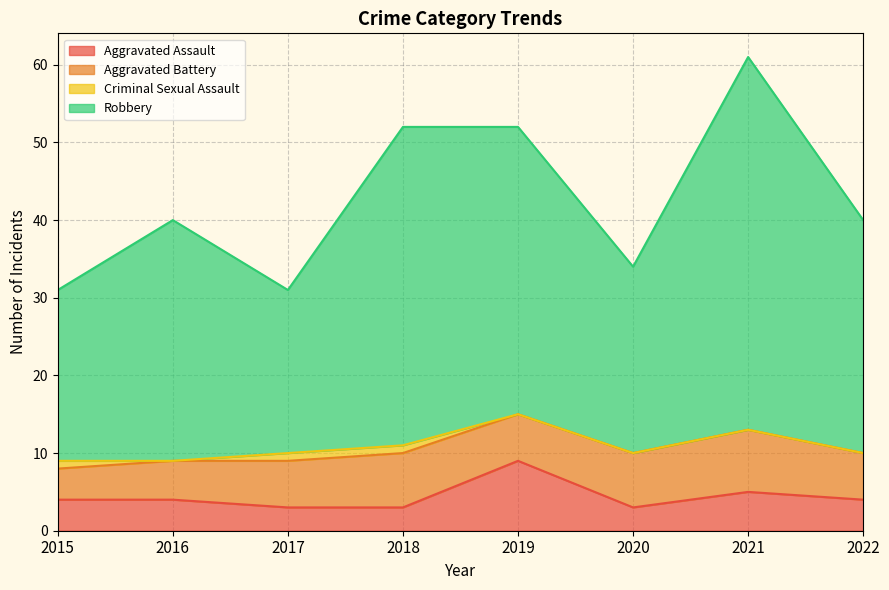

True or false: Aggravated Assault has a value of 2 at 2015.

False